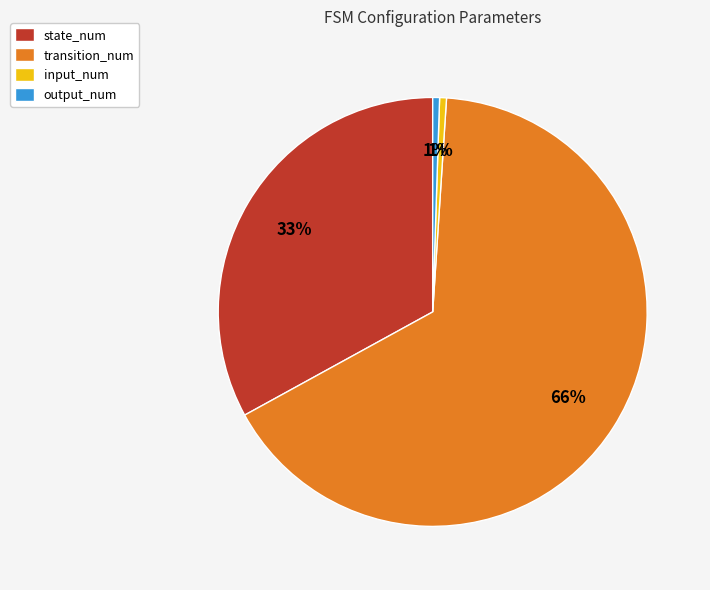

Which slice is the largest?

transition_num